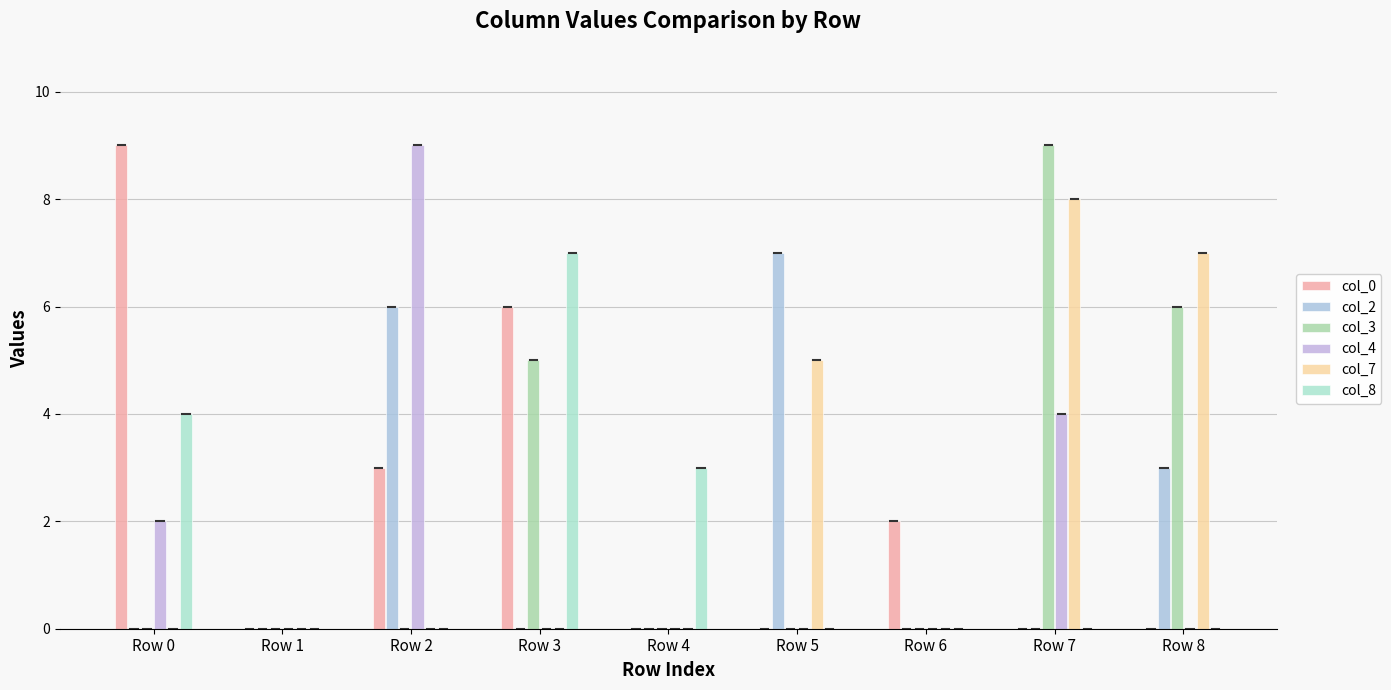

Count the col_0 values in the range 0 to 3.

7